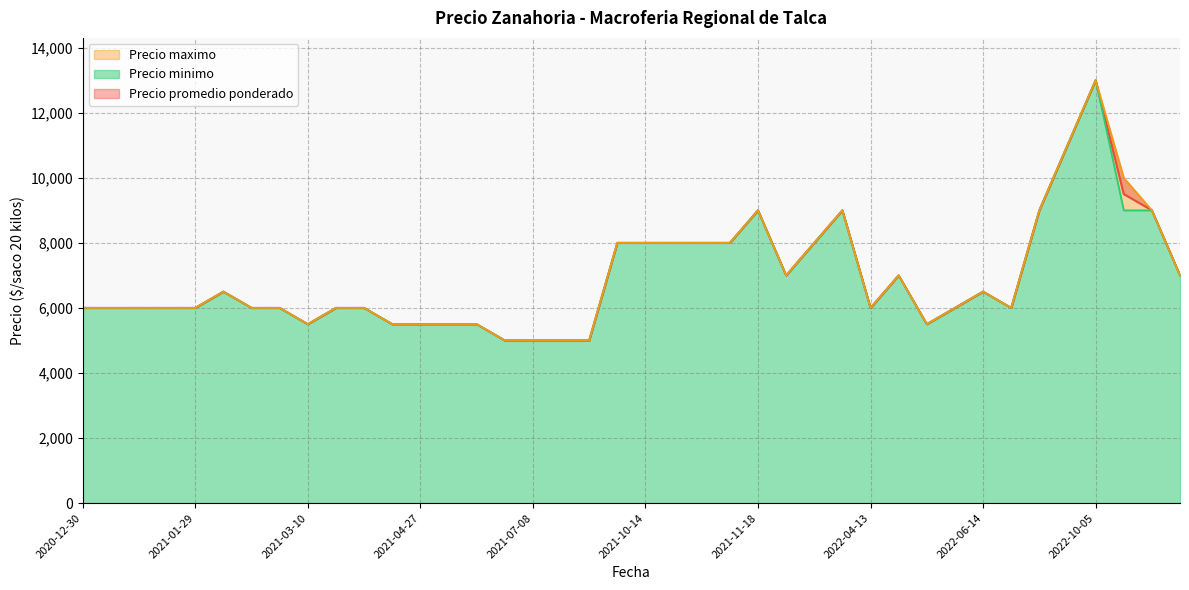

What is the difference between the maximum and minimum values in the Precio promedio ponderado series?

8000